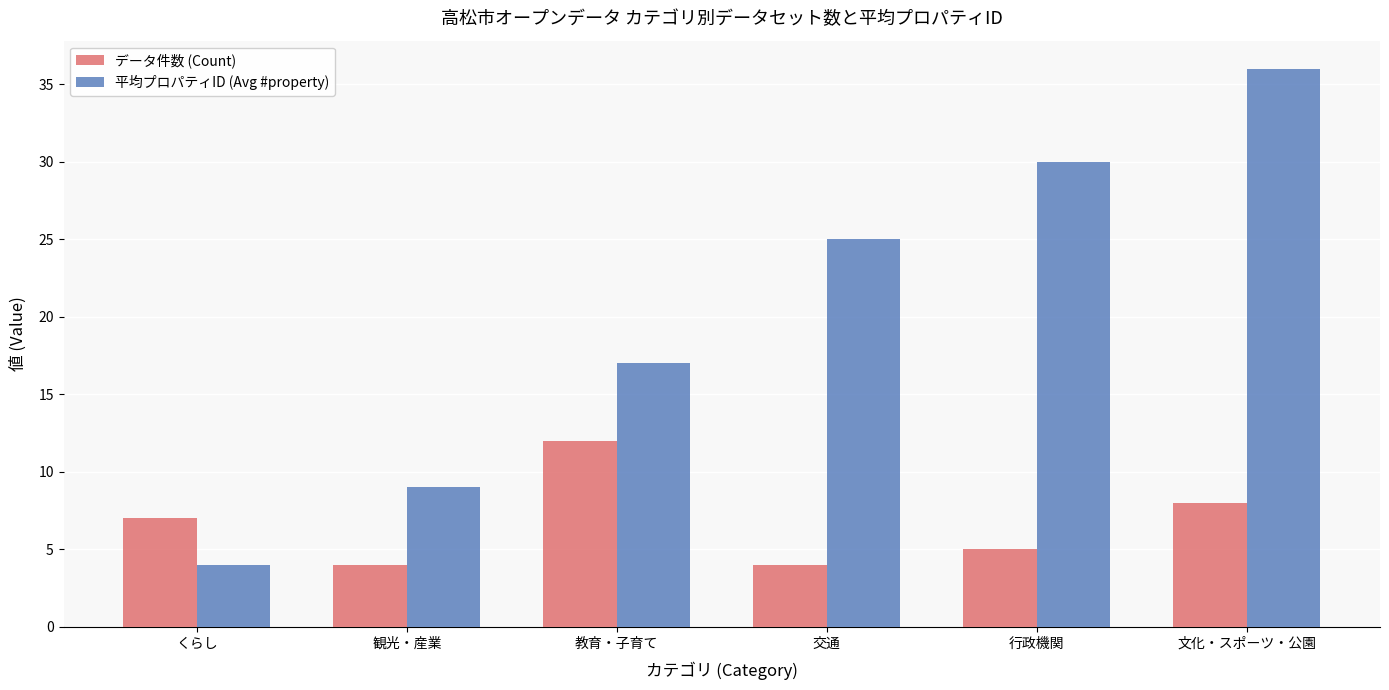

What is the label of the 2nd bar from the left?

観光・産業